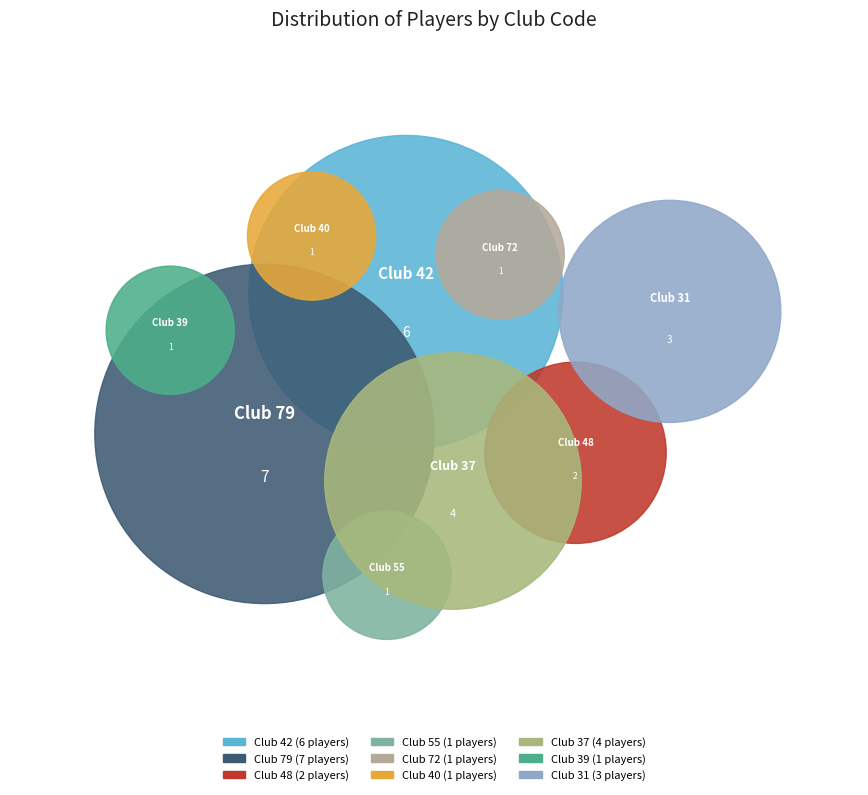

To the nearest percent, what is the combined percentage of 79 and 72?

31%